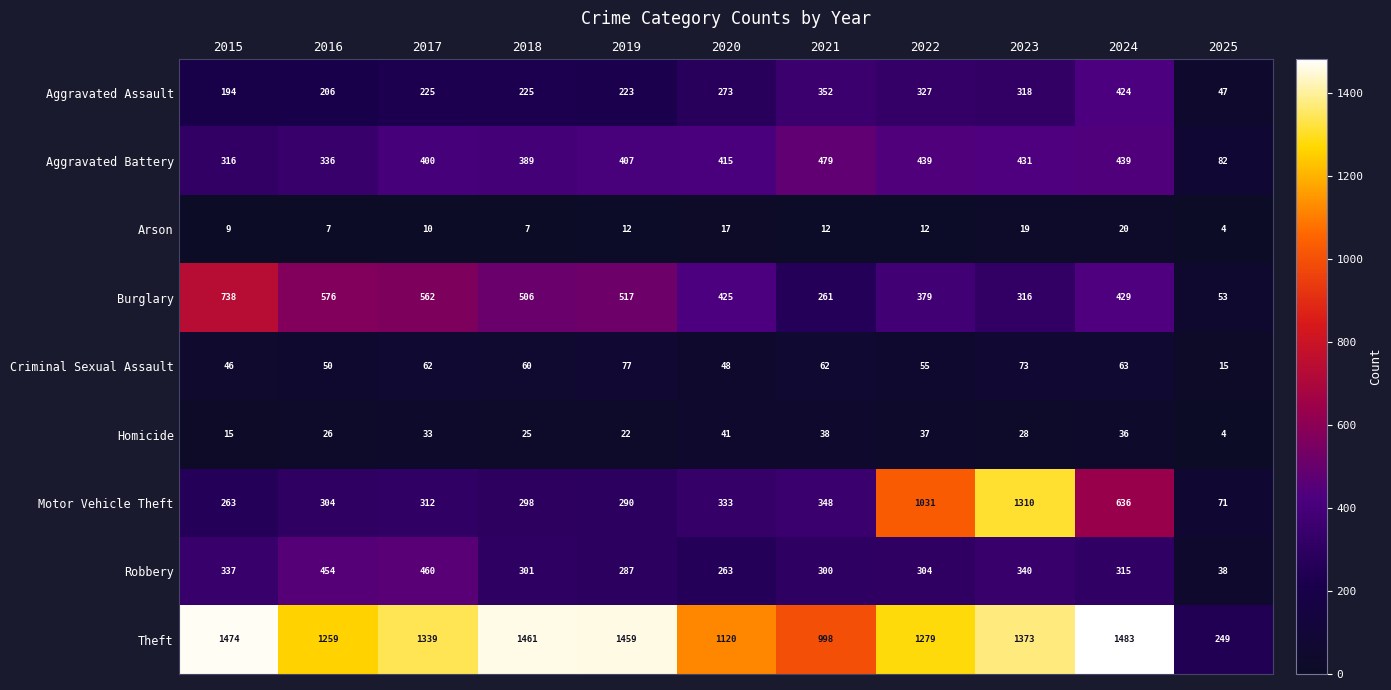

The value of Burglary at 2015 is 738. True or false?

True